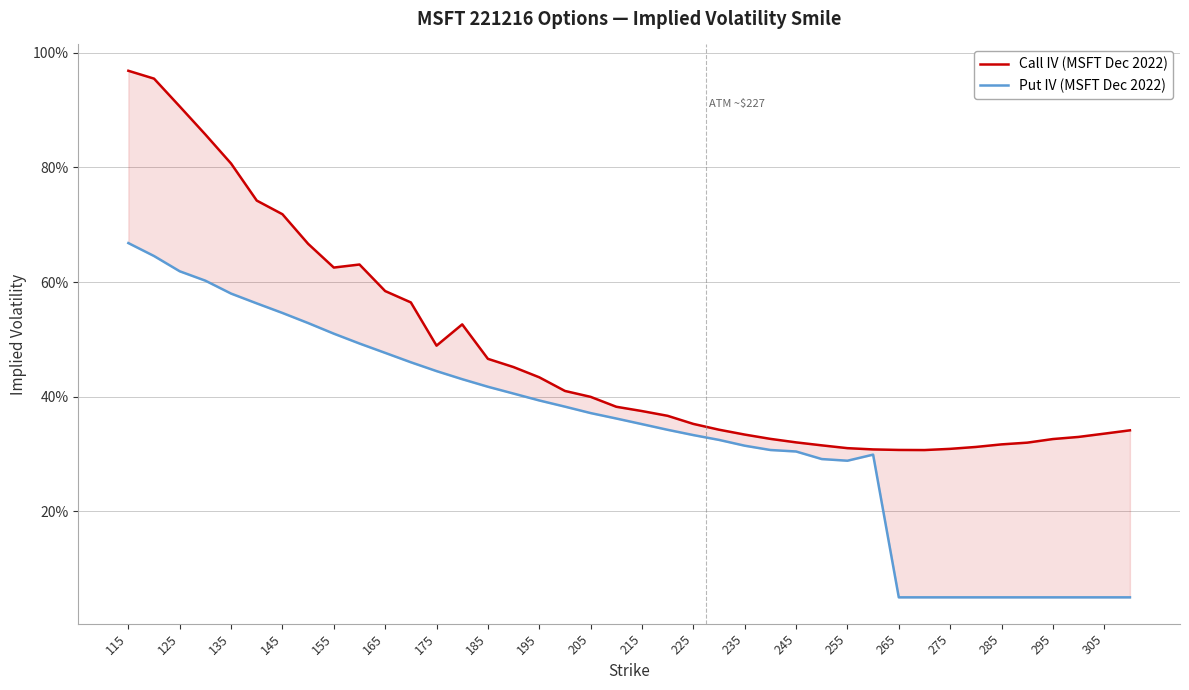

True or false: Put IV (MSFT Dec 2022) has more than 1 interior local peaks.

False